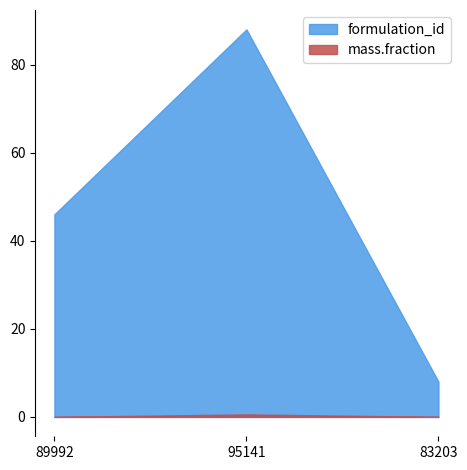

Which has a higher value, 89992 or 83203?

89992